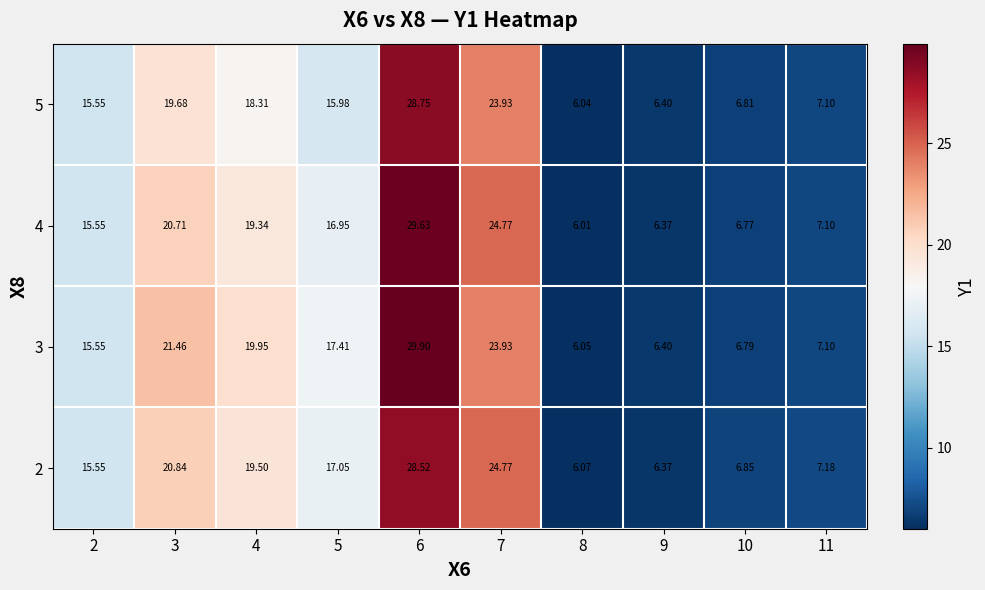

Is the value of 3 at 4 greater than the value of 2 at 11?

Yes